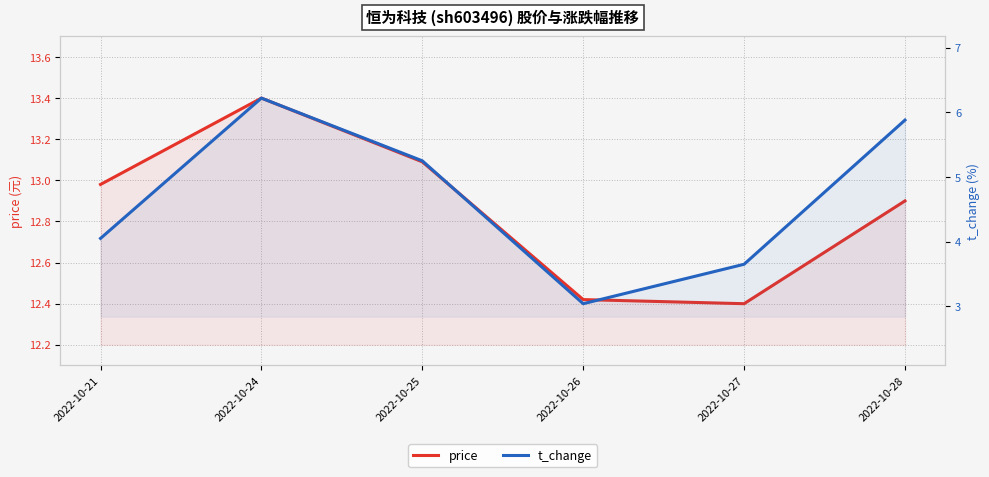

True or false: t_change and price intersect in this chart.

False